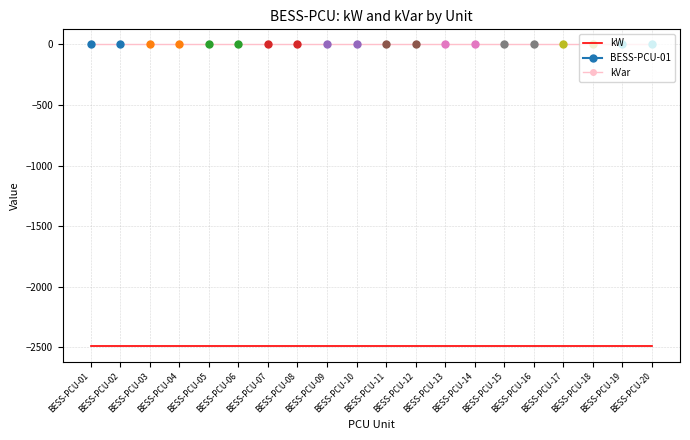

At which category is the sum across all series the highest?

BESS-PCU-01